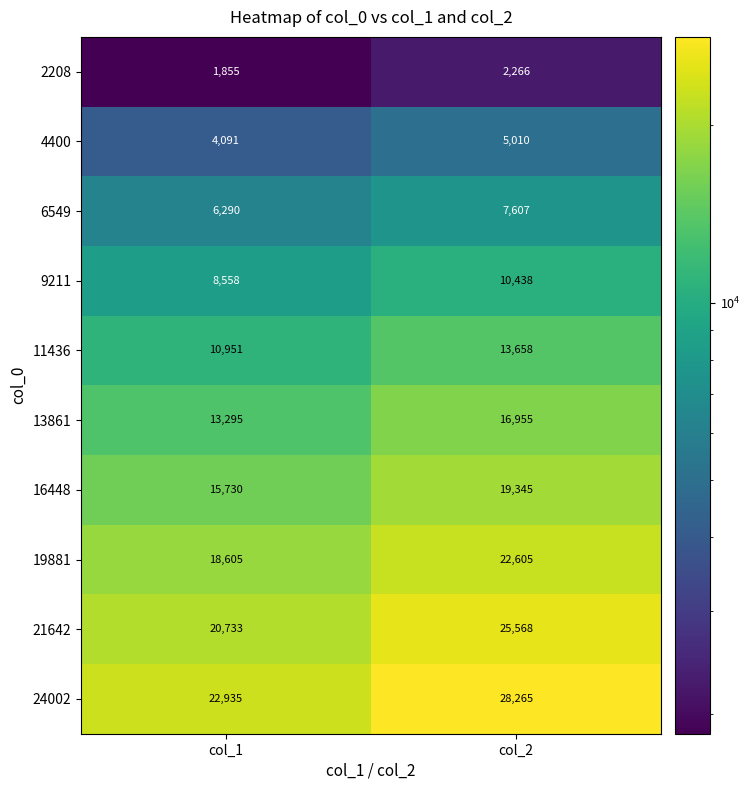

Which series has the largest total across all categories?

24002